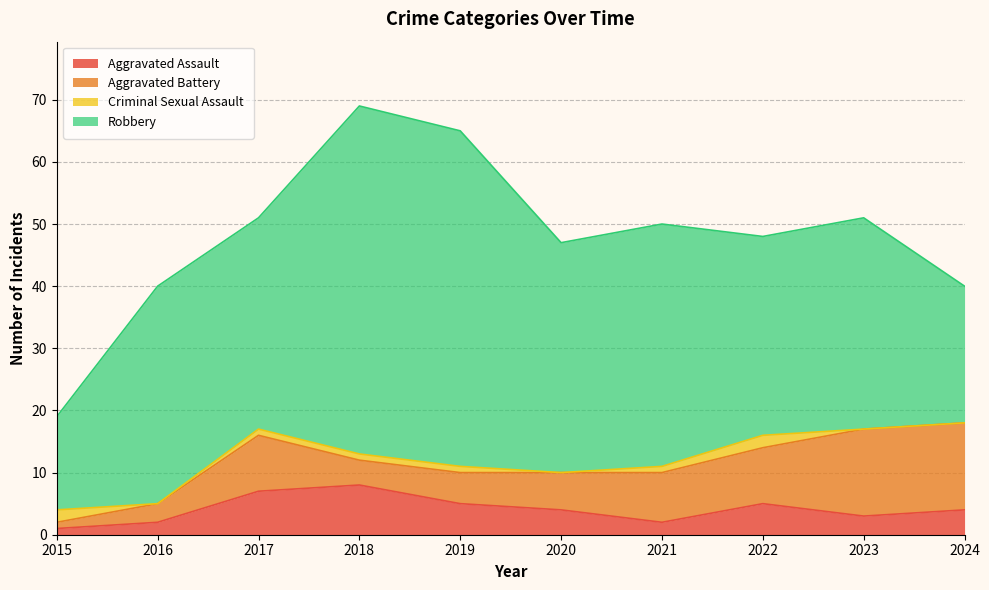

Rank the series at 2024 from highest to lowest value.

Robbery, Aggravated Battery, Aggravated Assault, Criminal Sexual Assault